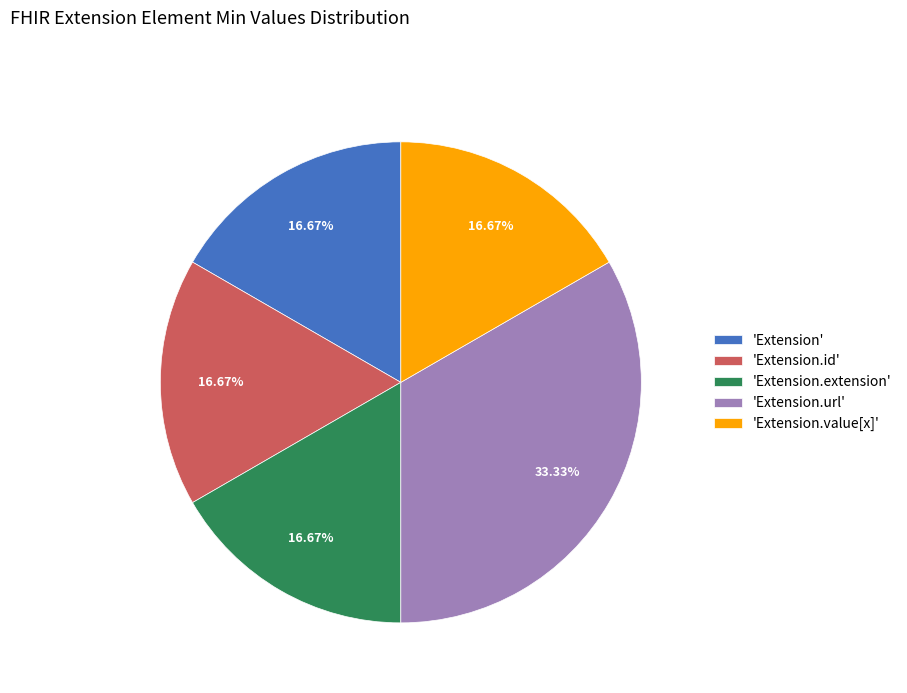

What is the largest slice in the pie chart?

'Extension.url'